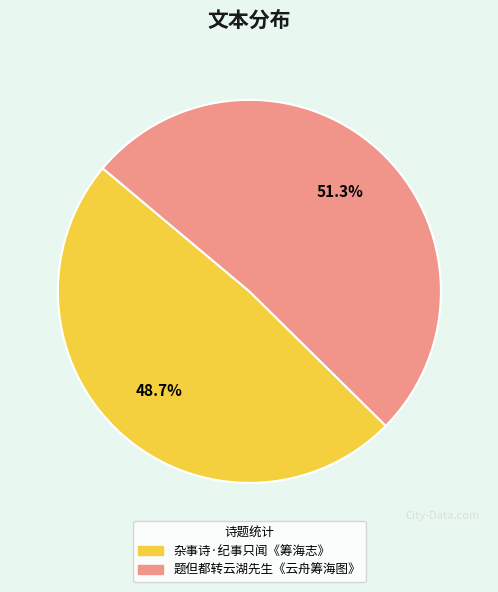

What percentage is the 题但都转云湖先生《云舟筹海图》 slice, to the nearest percent?

51%